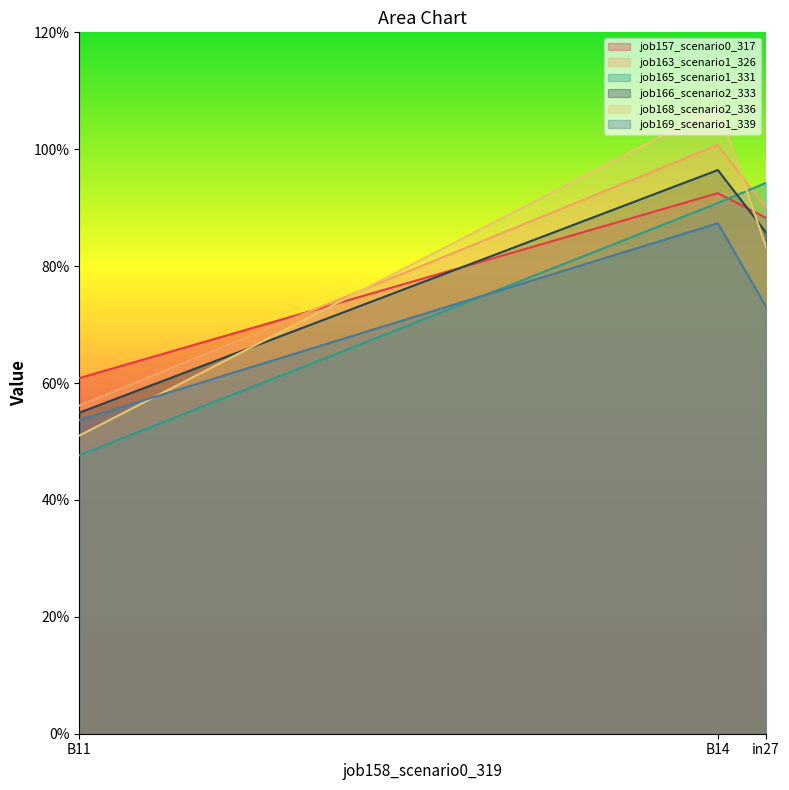

List the labels in order of job157_scenario0_317 value, smallest first.

B11, in27, B14